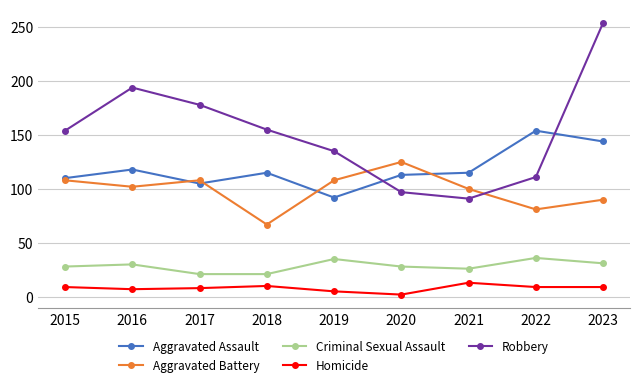

The value of Aggravated Assault at 2018 is 28. True or false?

False